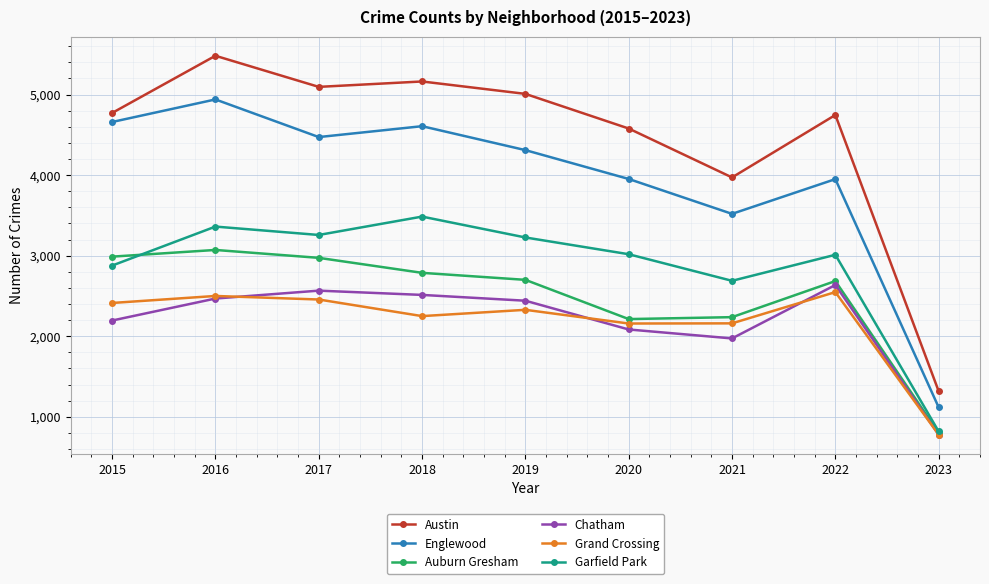

True or false: Garfield Park has a value of 262 at 2023.

False